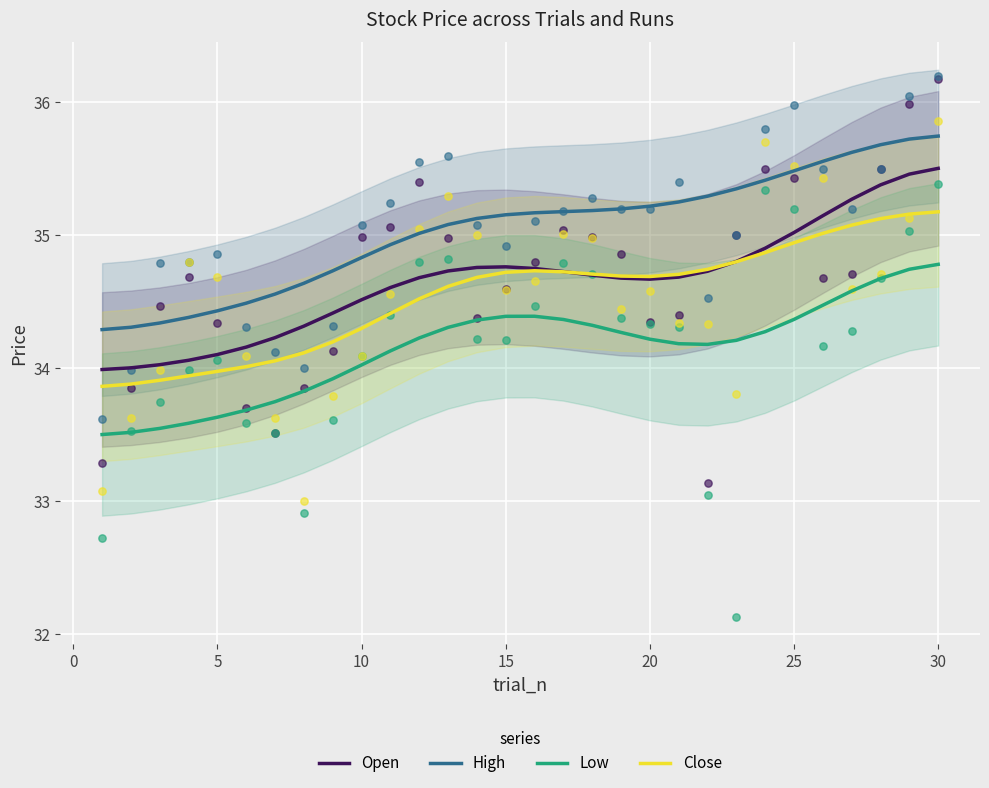

Which series reaches the maximum Y coordinate?

High